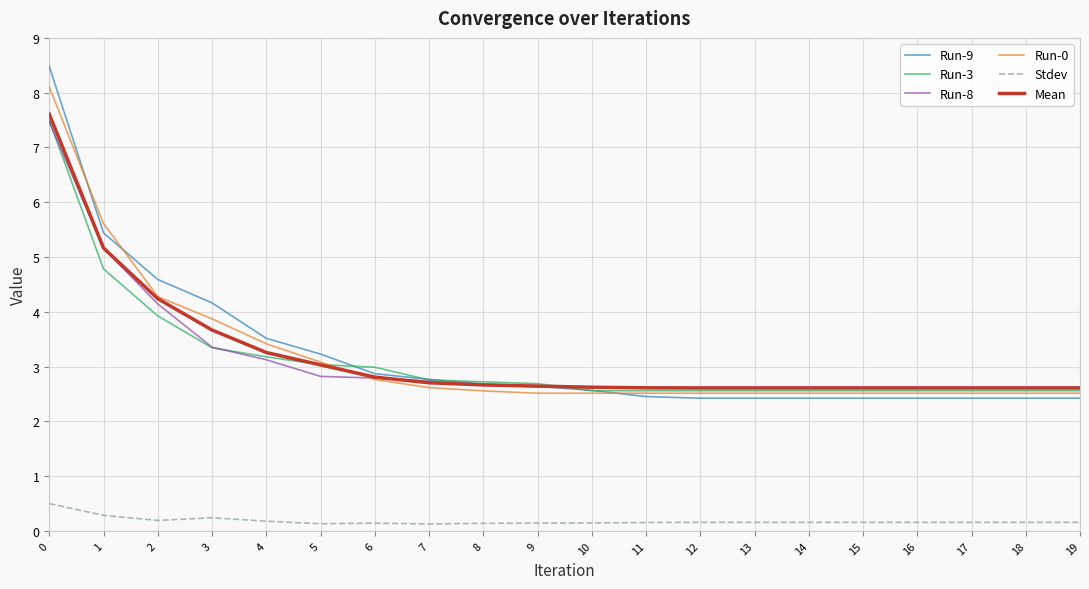

Is the value of Run-8 at 10 greater than the value of Run-9 at 6?

No